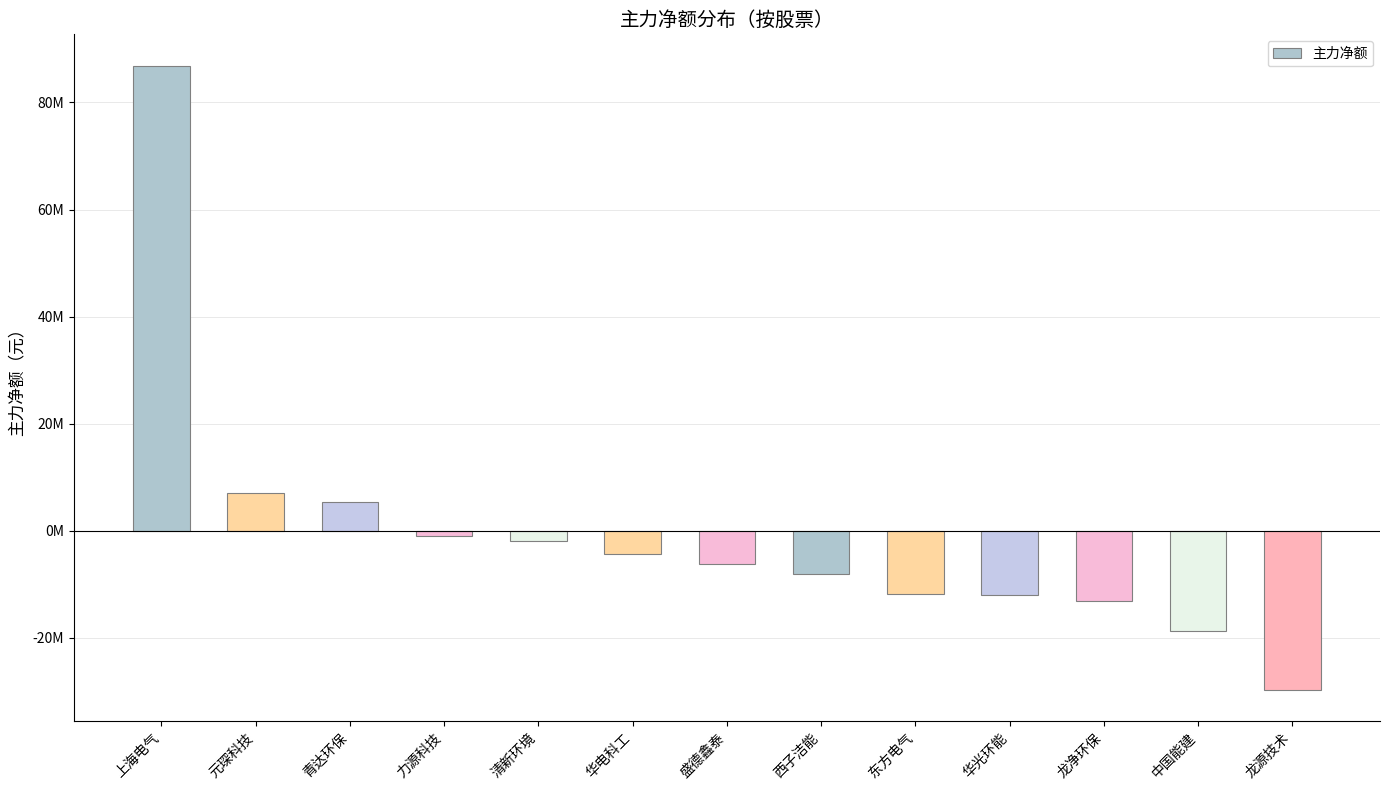

Rank the categories by value from lowest to highest.

龙源技术, 中国能建, 龙净环保, 华光环能, 东方电气, 西子洁能, 盛德鑫泰, 华电科工, 清新环境, 力源科技, 青达环保, 元琛科技, 上海电气